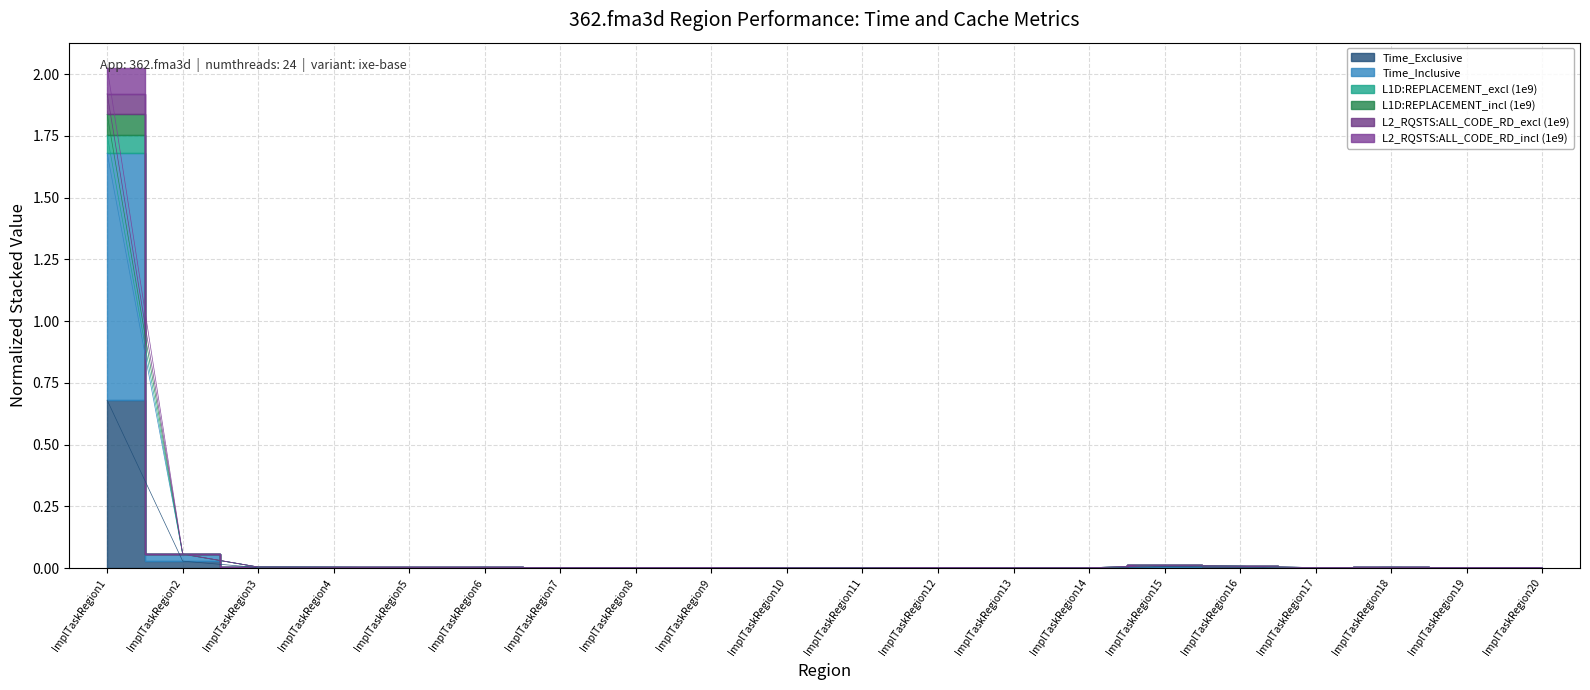

True or false: L1D:REPLACEMENT_excl and L2_RQSTS:ALL_CODE_RD_excl intersect in this chart.

False